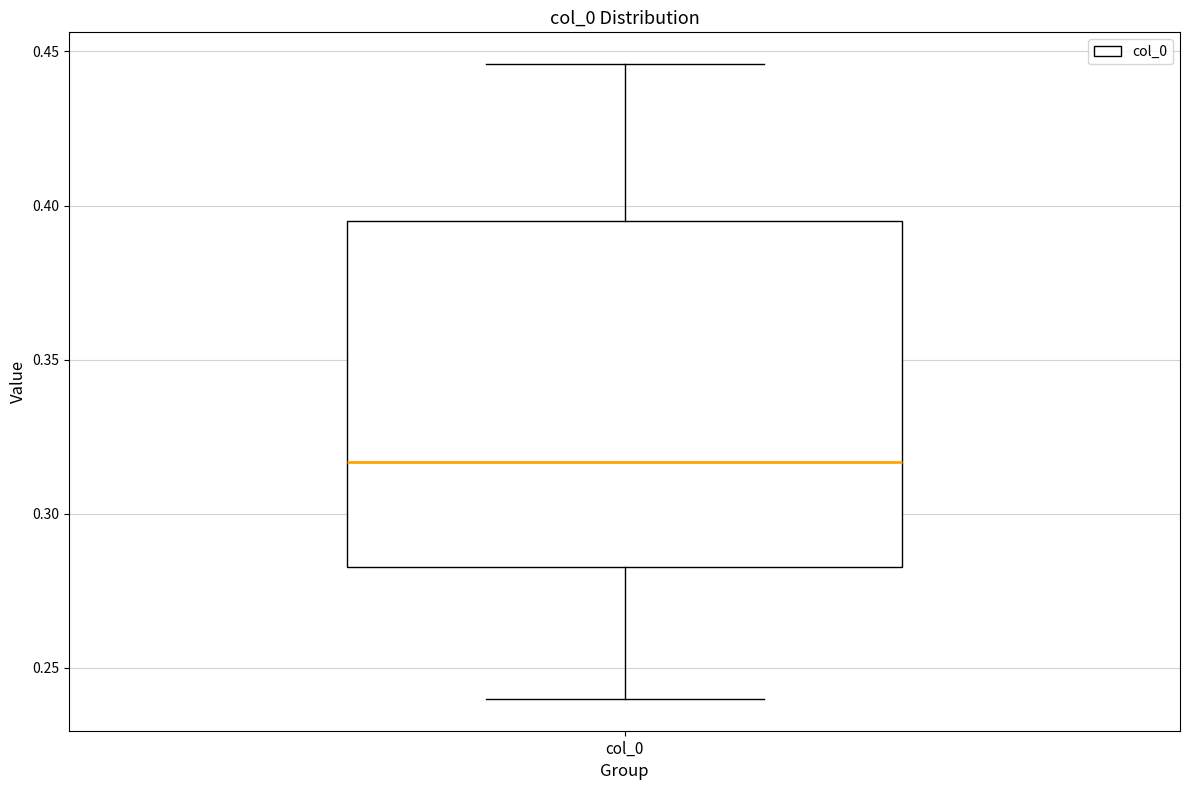

Read this box plot against the y-axis: the position of the median line, the range covered by the box, and the ends of both whiskers. The values are not printed on the chart, so give them approximately, as read against the axis.

median 0.315, box 0.285 to 0.395, whiskers 0.240 to 0.445